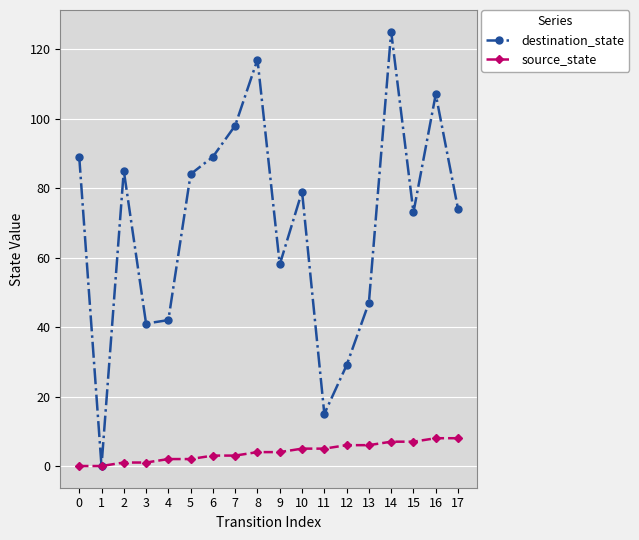

True or false: destination_state has a value of 42 at 4.

True